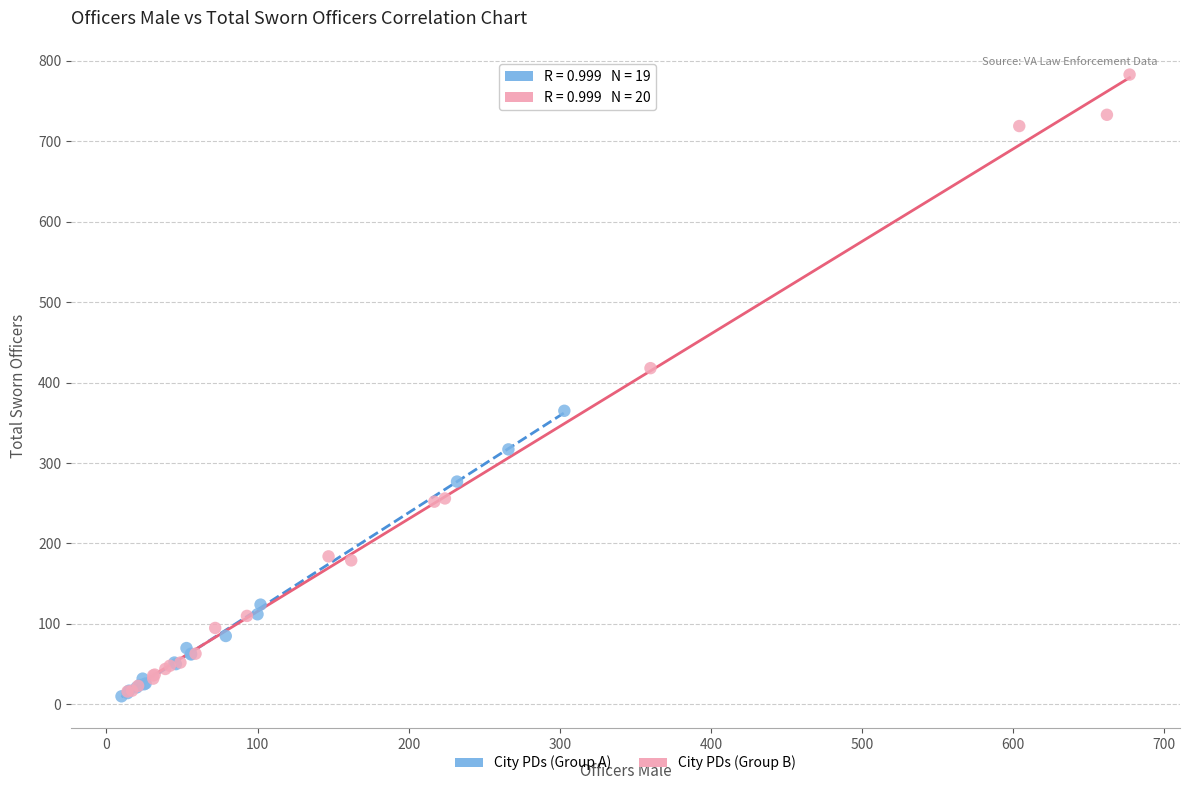

Which series reaches the maximum Y coordinate?

City PDs (Group B)